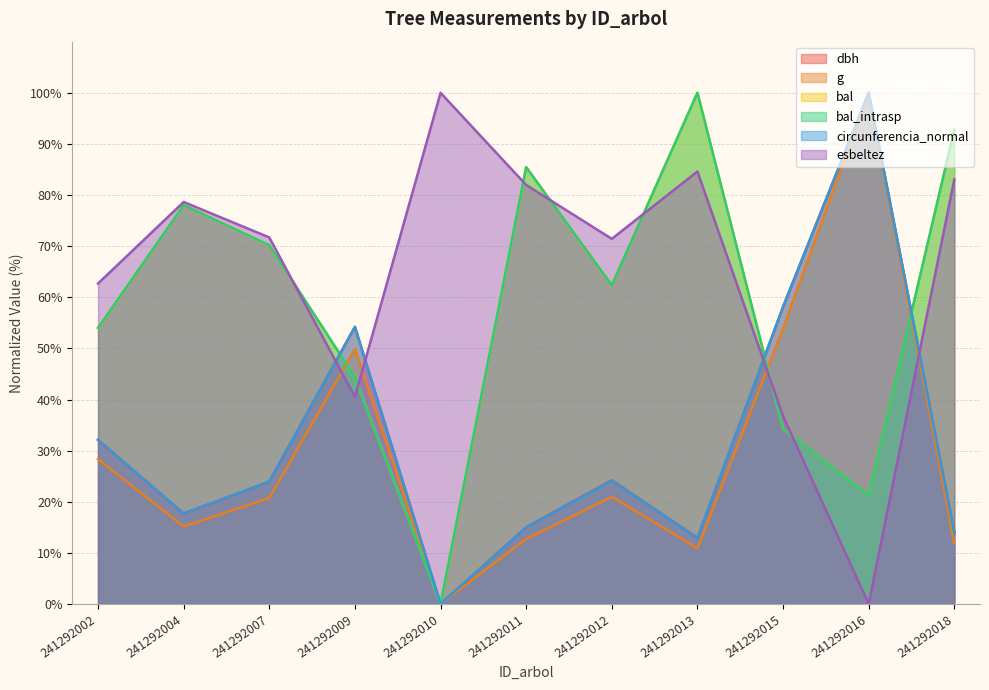

Reading right to left, transcribe all the data shown in this chart.

dbh: 14.0	100.0	58.1	12.9	24.2	15.0	0.0	54.2	23.9	17.7	32.1
g: 11.9	100.0	53.9	10.9	20.9	12.7	0.0	49.9	20.7	15.2	28.3
bal: 92.8	21.3	34.3	100.0	62.4	85.5	0.0	44.4	70.2	78.0	54.0
bal_intrasp: 92.8	21.3	34.3	100.0	62.4	85.5	0.0	44.4	70.2	78.0	54.0
circunferencia_normal: 14.0	100.0	58.2	12.9	24.1	15.0	0.0	54.2	23.9	17.7	32.1
esbeltez: 83.1	0.0	36.8	84.6	71.4	82.0	100.0	40.5	71.7	78.6	62.7